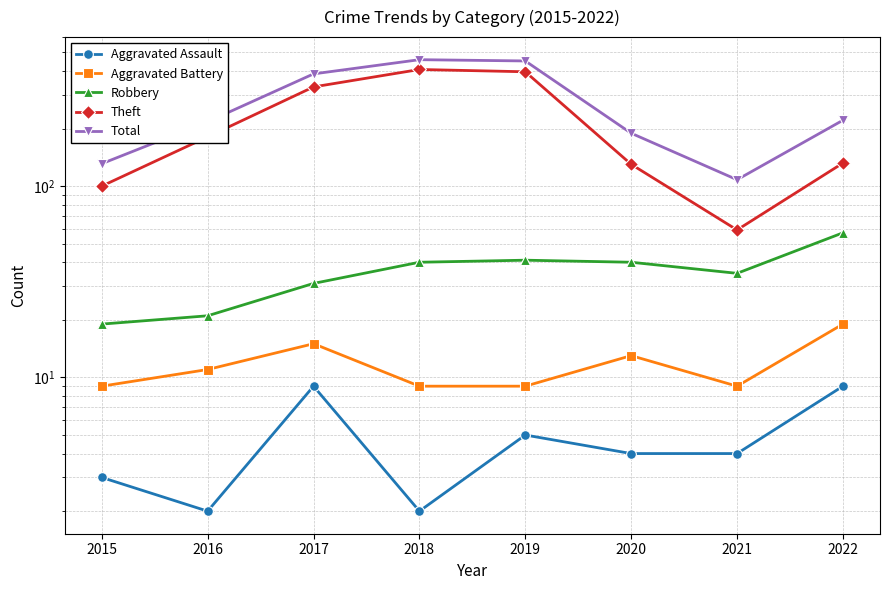

What is the value of the Aggravated Assault point at the 6th from the left?

4